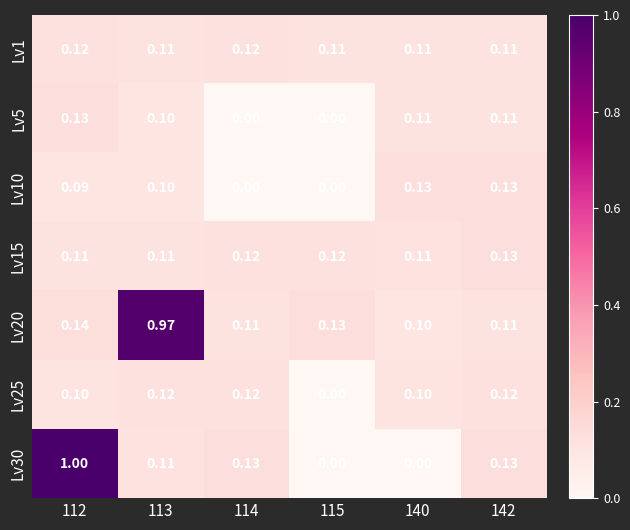

Which series changed the most between 113 and 114?

Lv20